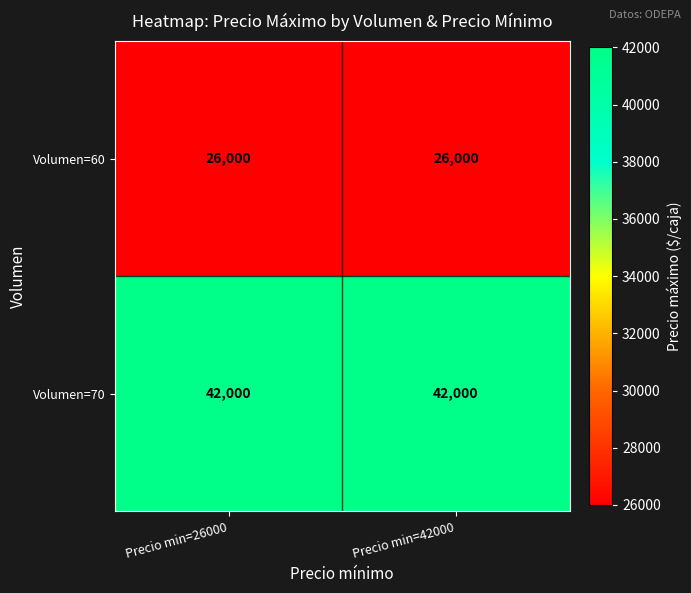

Is the value of Volumen=70 at Precio min=42000 greater than the value of Volumen=60 at Precio min=26000?

Yes